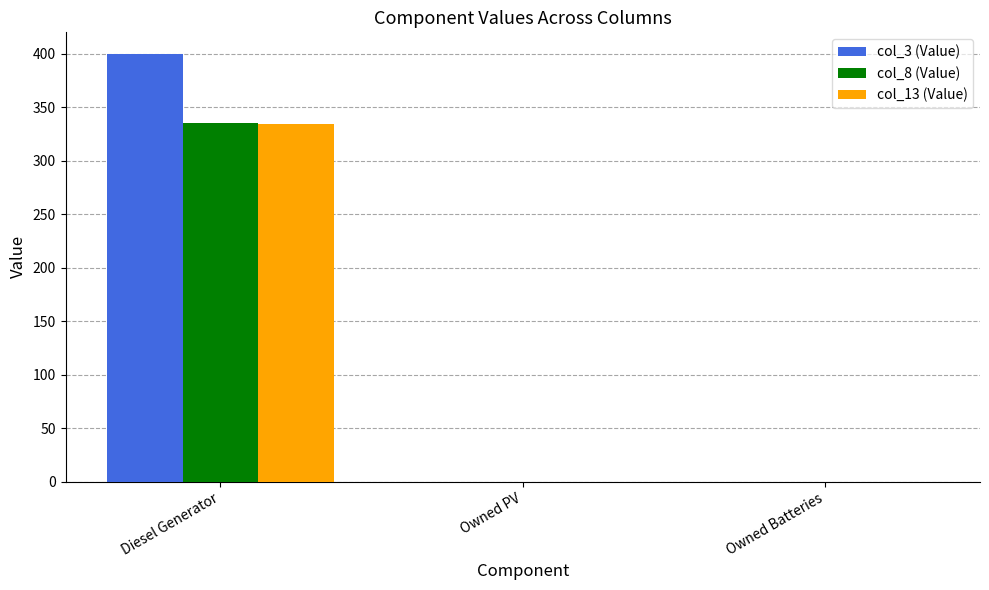

What are all the series names shown in the legend?

col_3 (Value), col_8 (Value), col_13 (Value)